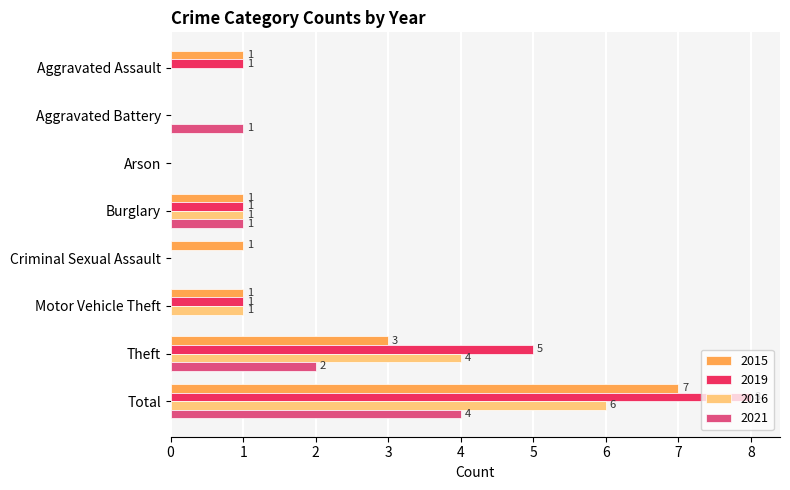

What is the maximum value shown in the chart?

8